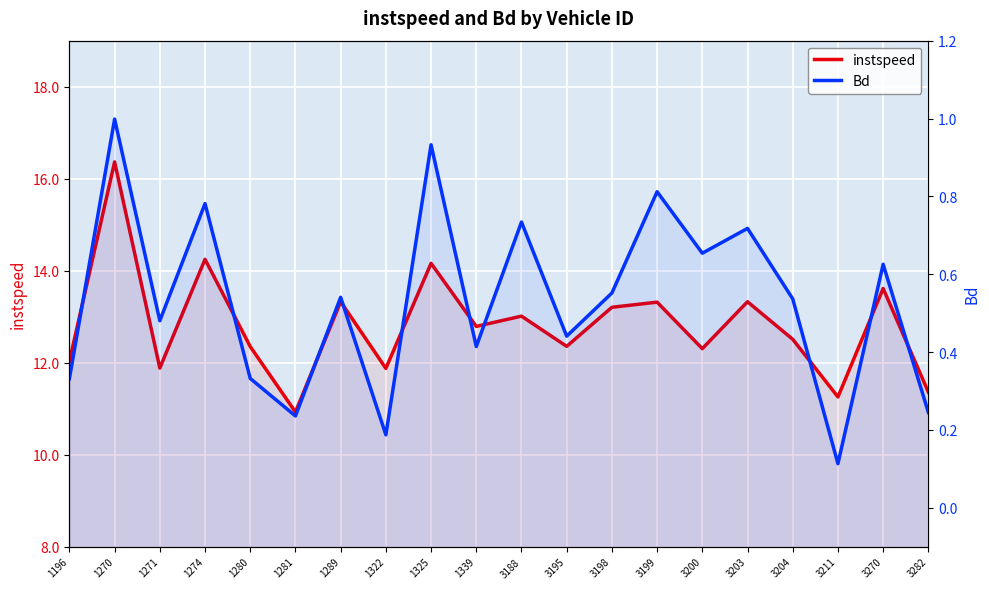

At which label does Bd reach its minimum?

3211